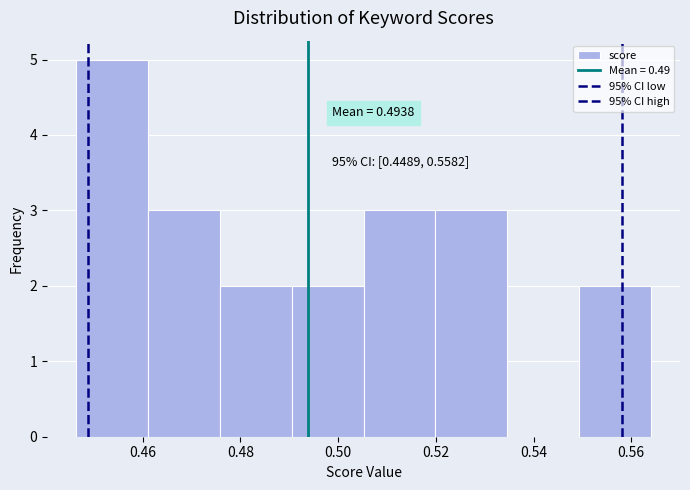

Which range on the x-axis has the tallest bar?

0.446 to 0.462